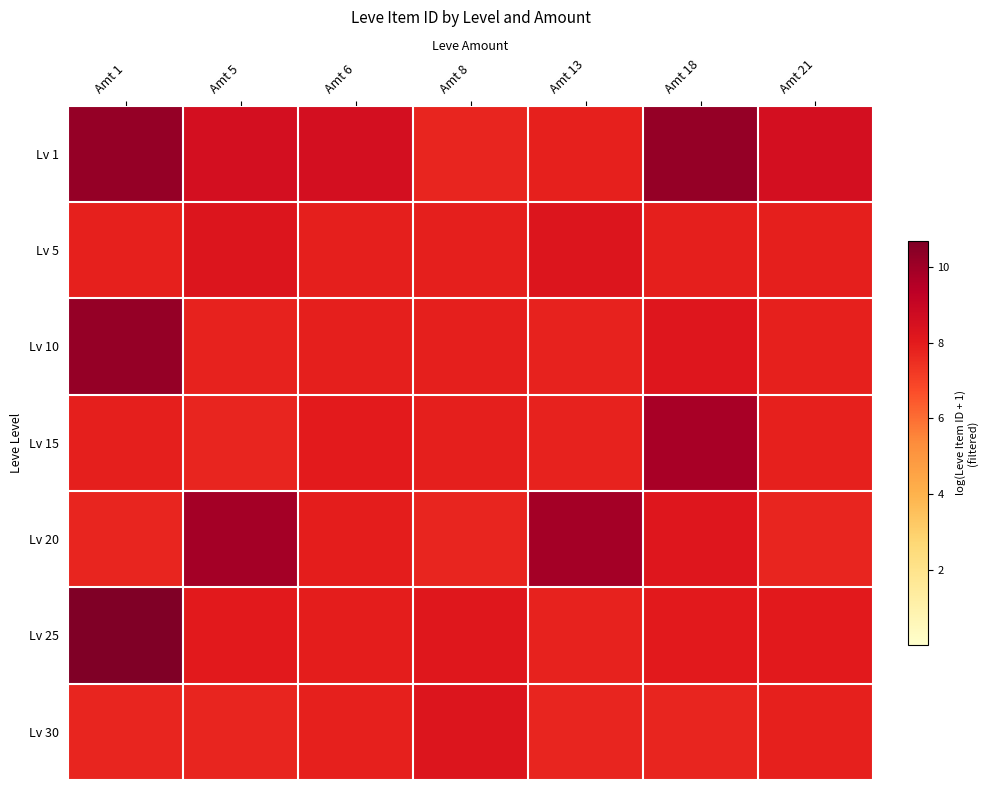

Which series has the largest total across all categories?

Lv 1